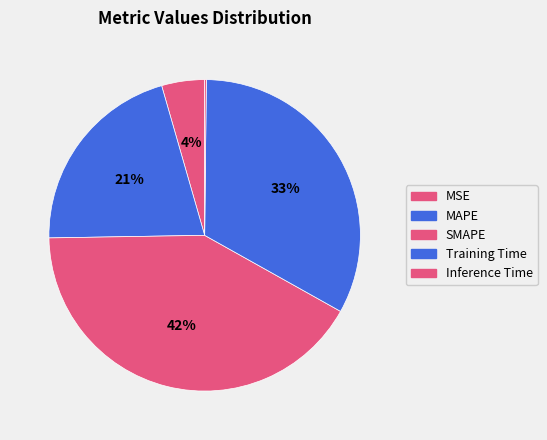

Does MSE represent more than half of the total?

No